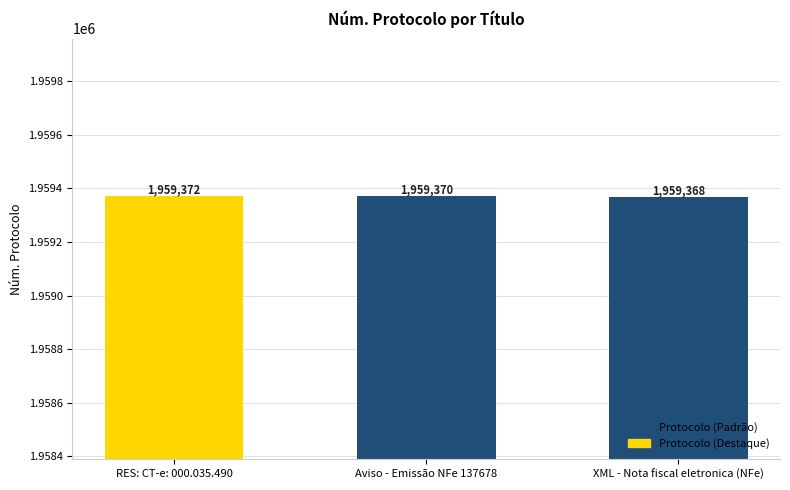

Count the values in the range 1959368 to 1959372.

3